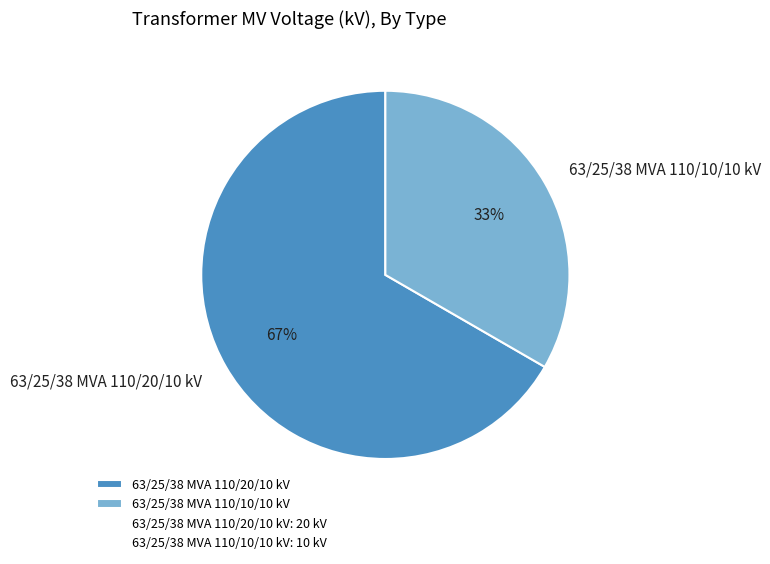

To the nearest percent, what portion does 63/25/38 MVA 110/20/10 kV represent?

67%